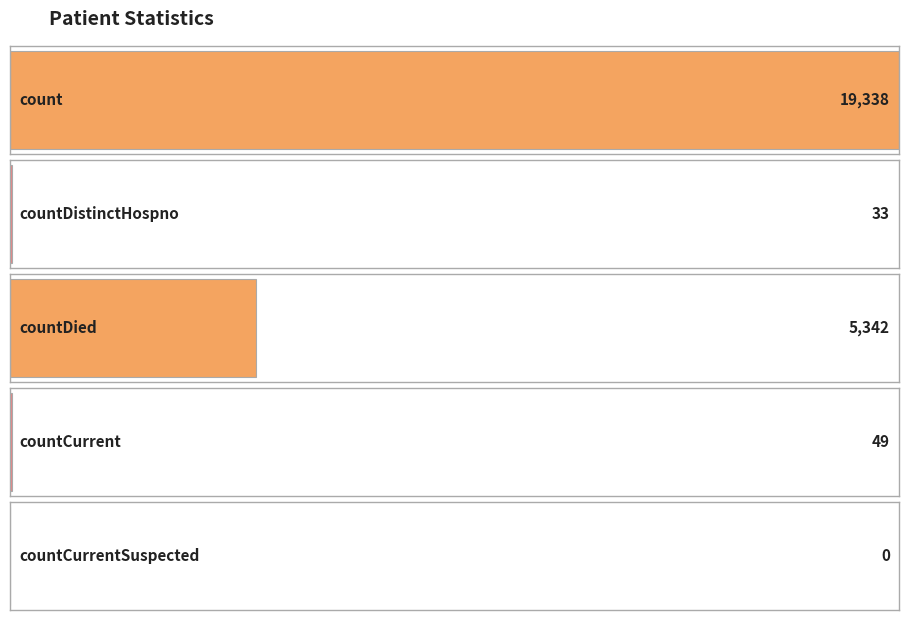

Does the chart contain any negative values?

No